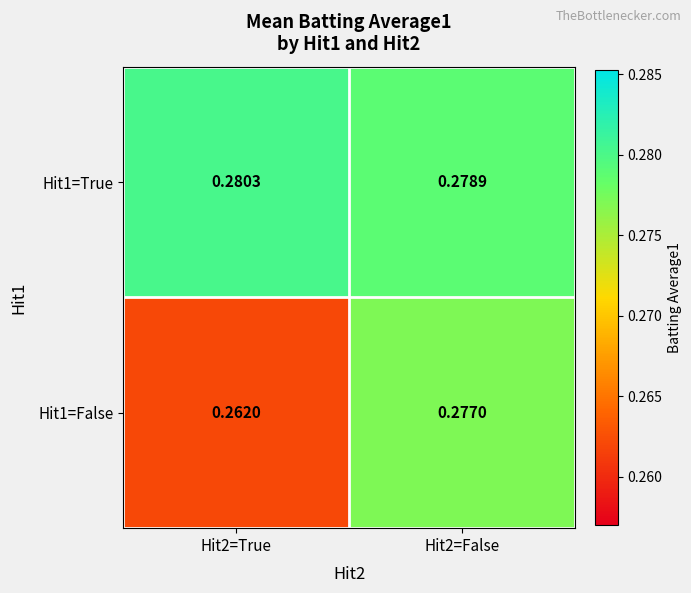

Is the value of Hit1=True at Hit2=True greater than the value of Hit1=False at Hit2=True?

Yes